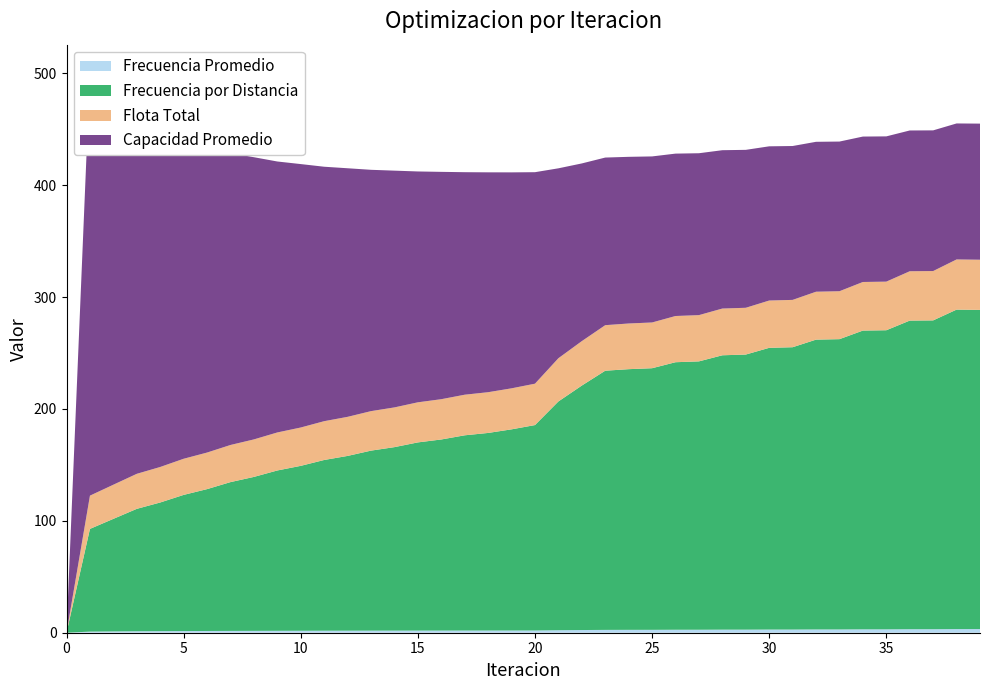

Reading left to right, extract all data points from this chart.

Frecuencia Promedio: 0.0	1.0	1.2	1.3	1.4	1.5	1.6	1.6	1.7	1.7	1.8	1.8	1.8	1.9	1.9	1.9	1.9	1.9	2.0	2.0	2.0	2.2	2.4	2.5	2.6	2.6	2.7	2.7	2.8	2.8	2.8	2.8	2.9	2.9	3.0	3.0	3.2	3.2	3.3	3.3
Frecuencia por Distancia: 0.0	91.8	100.6	109.4	115.0	121.7	126.8	133.0	137.6	143.3	147.4	152.6	156.2	160.9	164.0	168.2	170.8	174.5	176.6	179.8	183.6	204.5	218.5	231.7	233.0	233.8	239.1	239.9	245.2	245.9	251.8	252.3	259.0	259.4	267.0	267.3	275.8	276.0	285.5	285.3
Flota Total: 0.0	29.7	30.5	31.3	31.7	32.3	32.7	33.2	33.5	34.0	34.3	34.7	34.9	35.3	35.5	35.8	36.0	36.3	36.4	36.7	37.0	38.6	39.7	40.7	40.8	40.9	41.3	41.3	41.8	41.8	42.3	42.3	42.8	42.8	43.4	43.4	44.1	44.1	44.8	44.8
Capacidad Promedio: 0.0	378.1	346.3	317.2	301.8	285.2	273.7	260.9	252.2	242.2	235.4	227.4	222.2	215.7	211.6	206.3	203.2	198.9	196.5	193.0	189.0	169.7	158.8	149.8	149.0	148.4	145.1	144.7	141.5	141.2	137.8	137.5	134.0	133.8	130.0	129.8	125.8	125.7	121.5	121.7